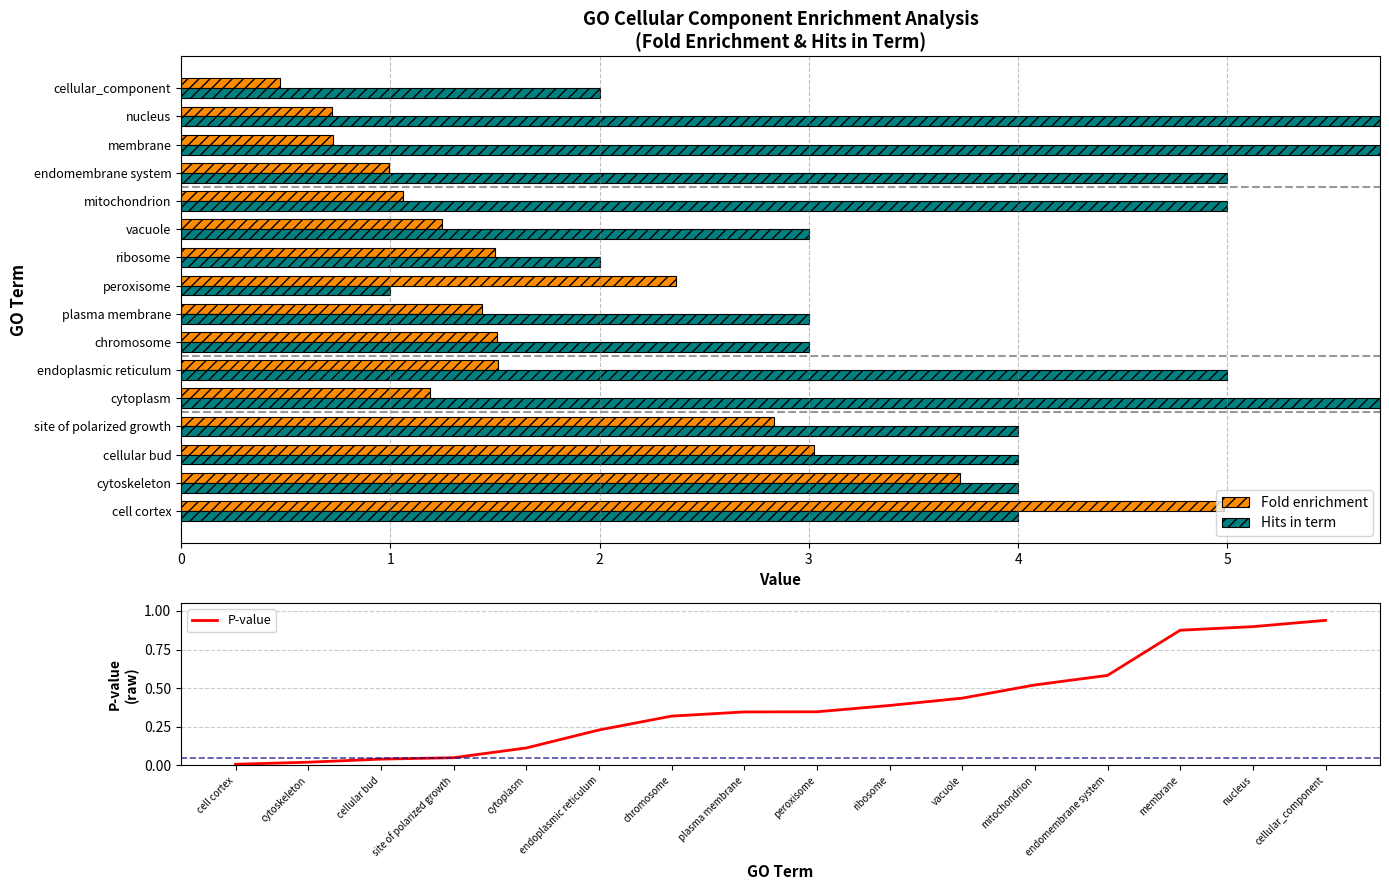

Between 3 and 5, which series saw the biggest shift?

Fold enrichment